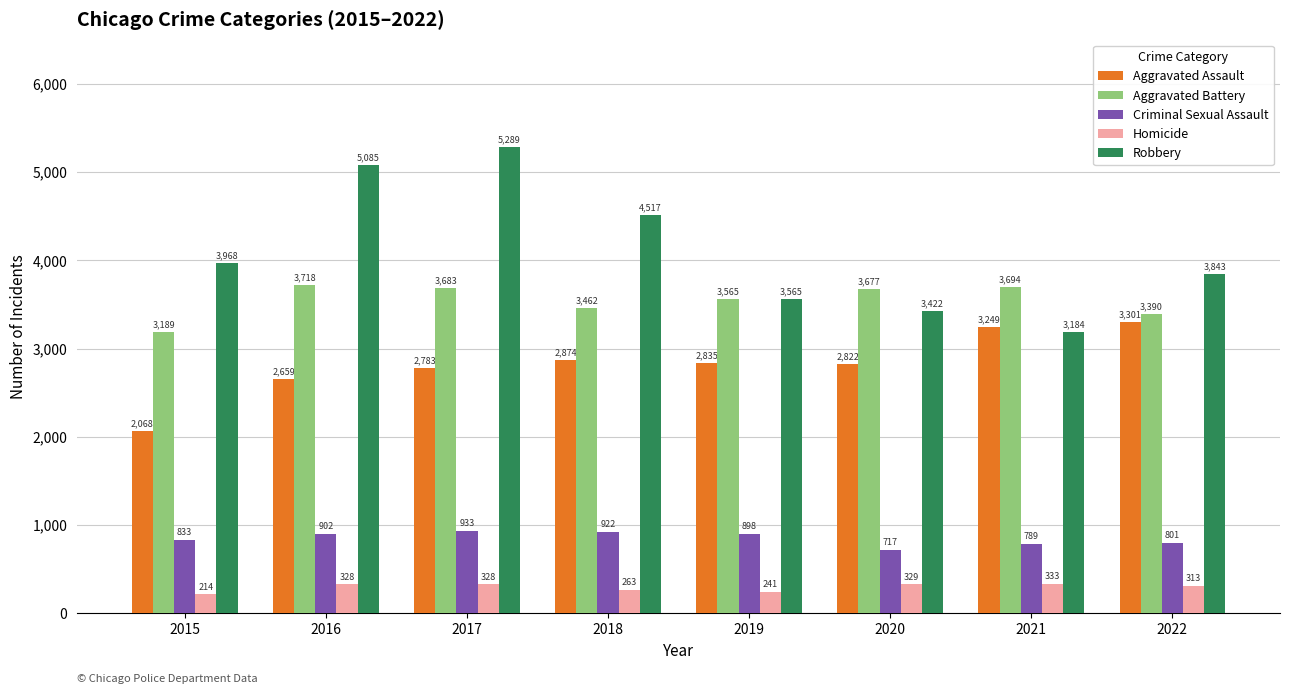

Which label corresponds to the smallest value in the chart?

2015